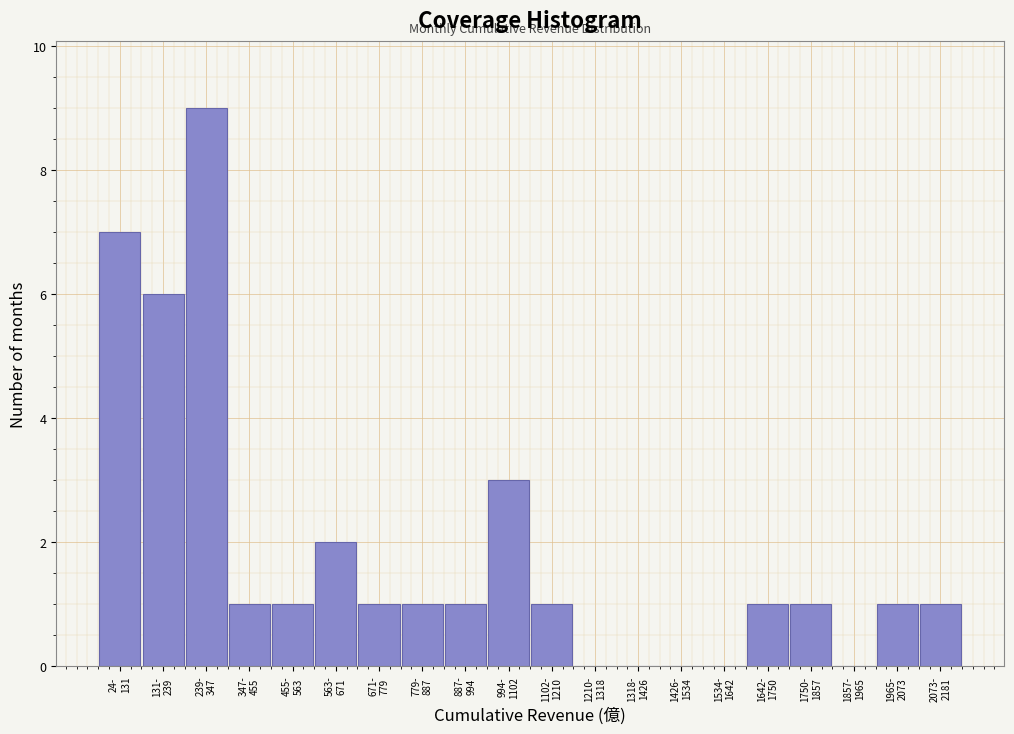

What is the greatest value displayed?

9